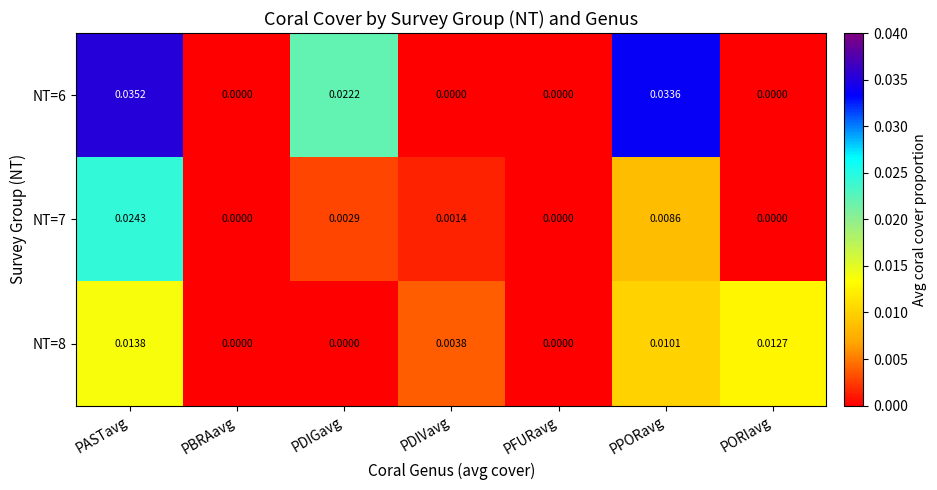

Which label corresponds to the largest value in the chart?

PASTavg